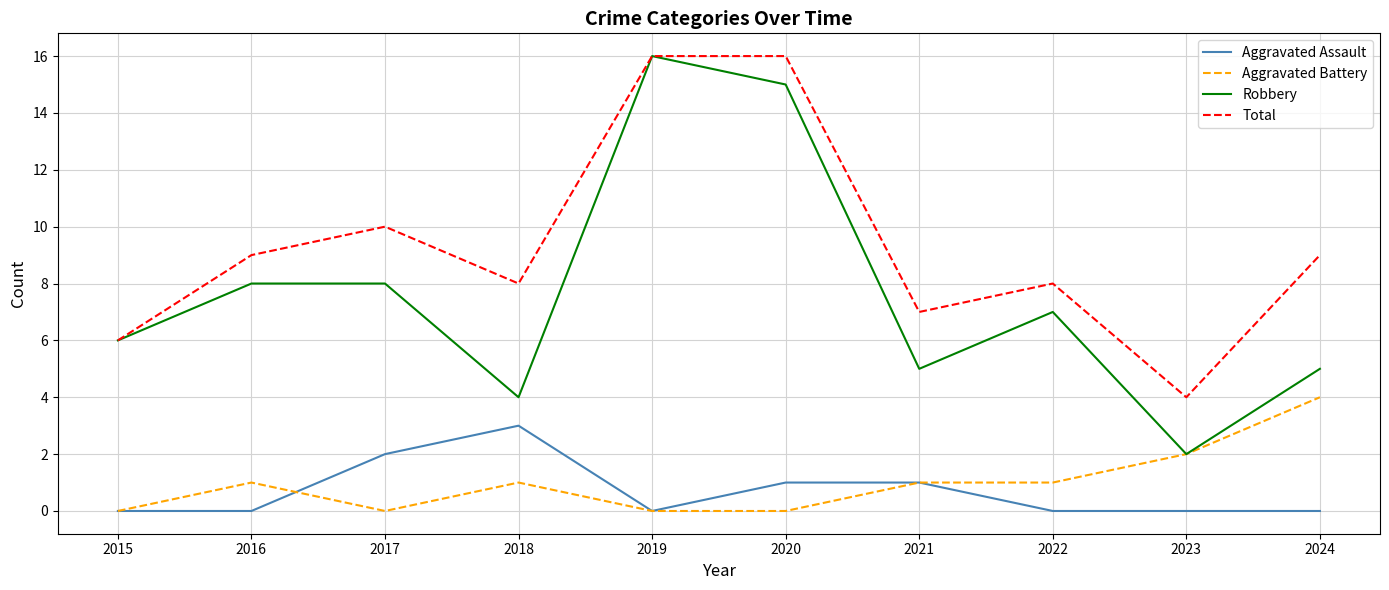

True or false: Aggravated Battery and Total intersect in this chart.

False